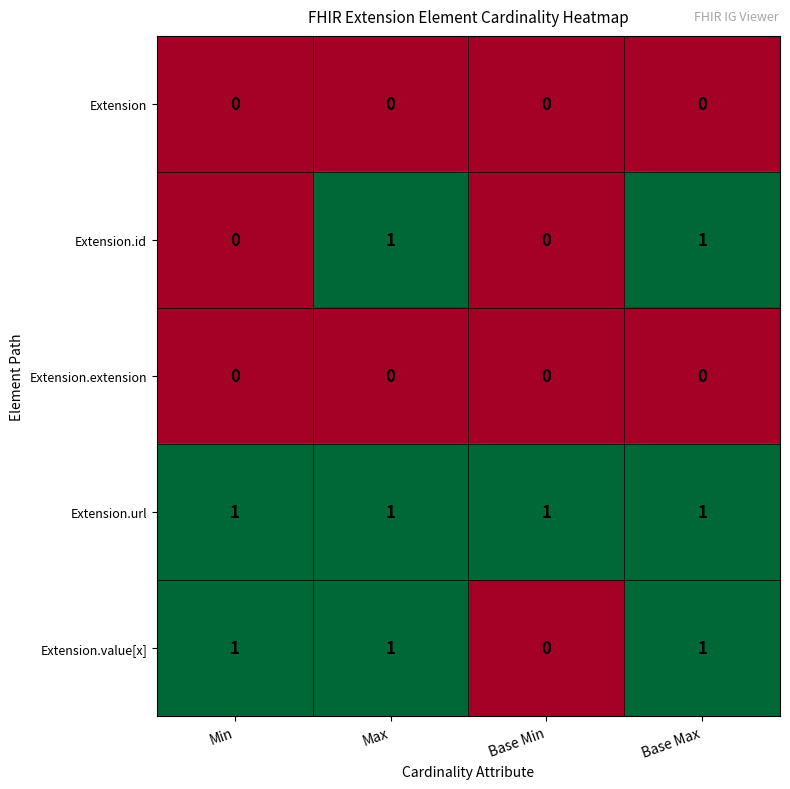

At which label is Extension.value[x] closest to 0?

Base Min